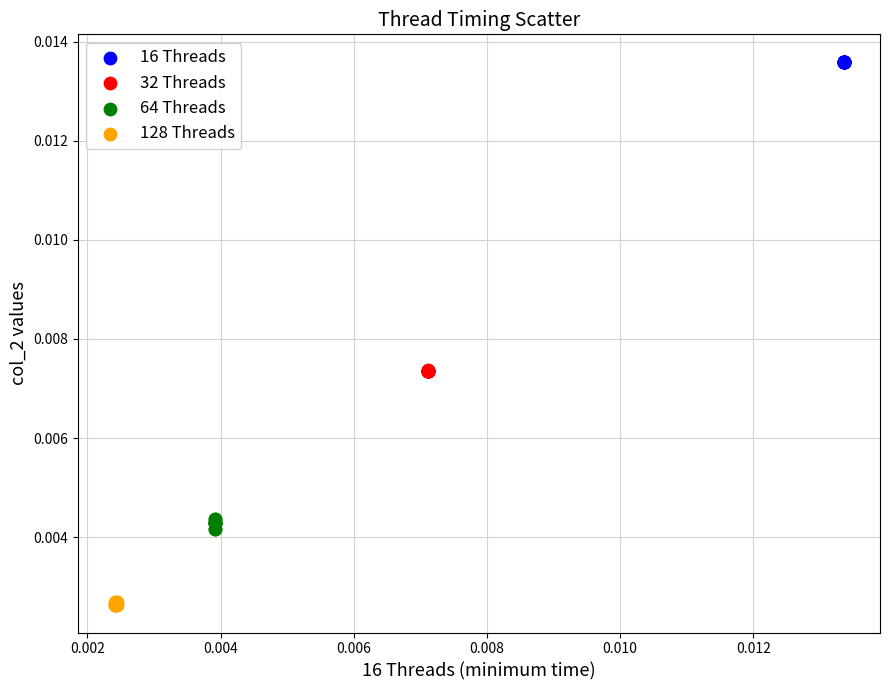

Which series contains the highest Y value?

16 Threads